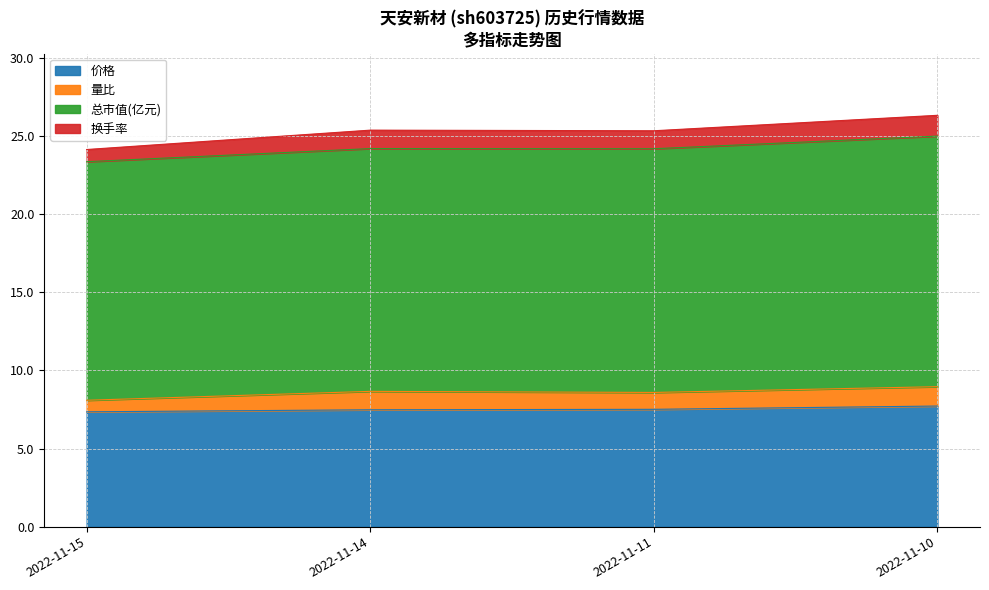

What are all the series names shown in the legend?

价格, 量比, 总市值(亿元), 换手率